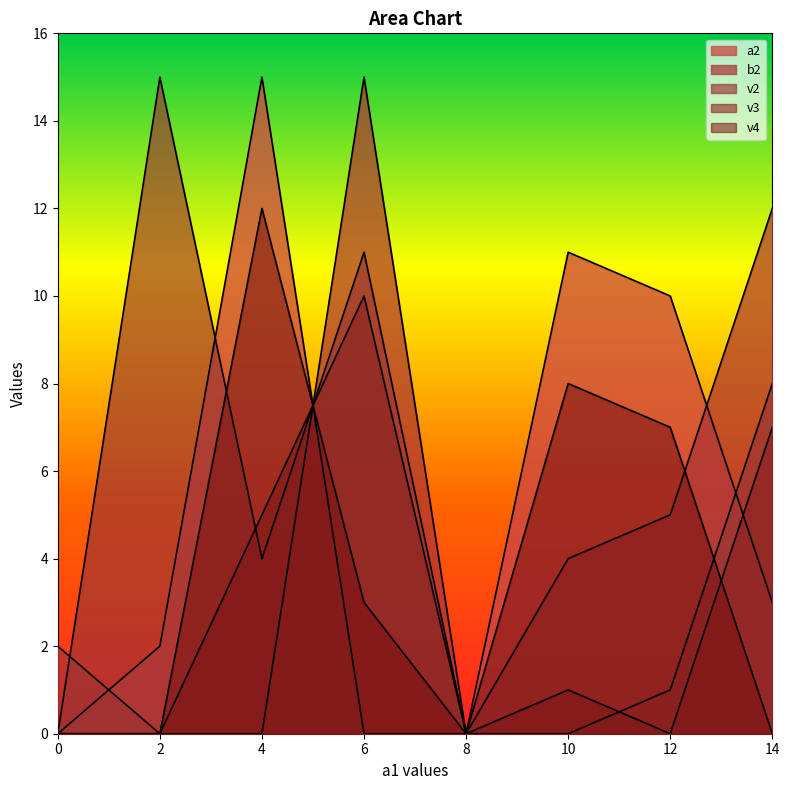

True or false: v3 has more than 1 interior local peaks.

True